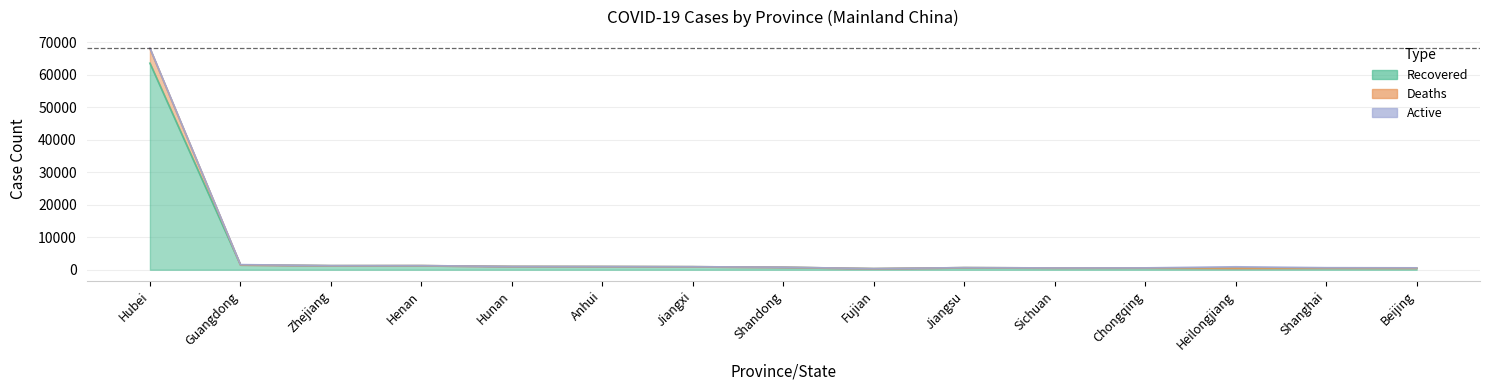

Does the chart have visible grid lines?

Yes